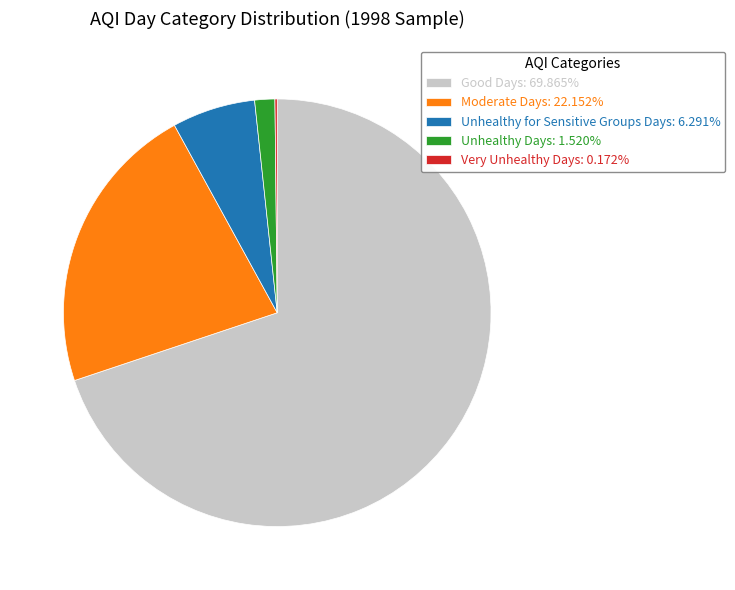

Is there any slice that represents more than half of the pie?

Yes